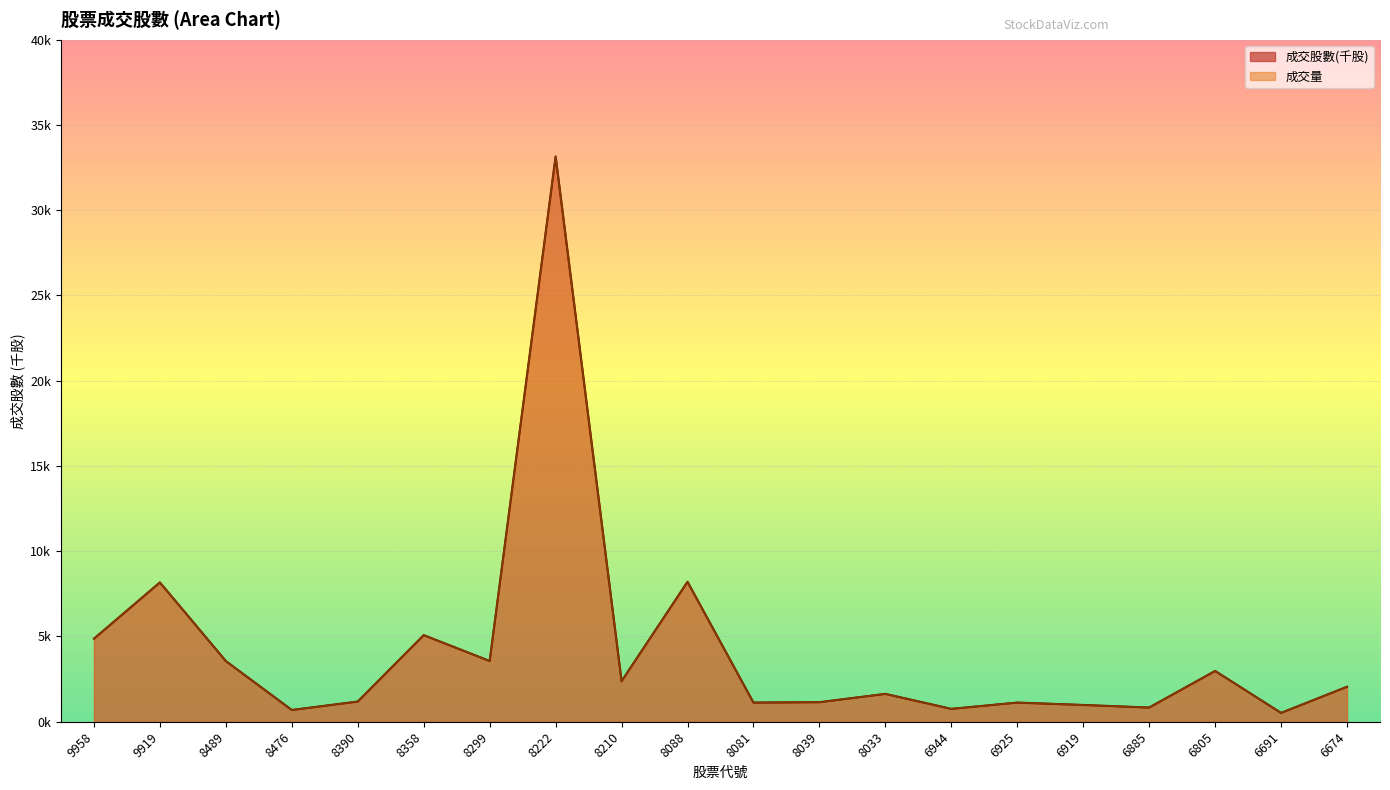

What is the sum of all 成交量 values?

84001.0